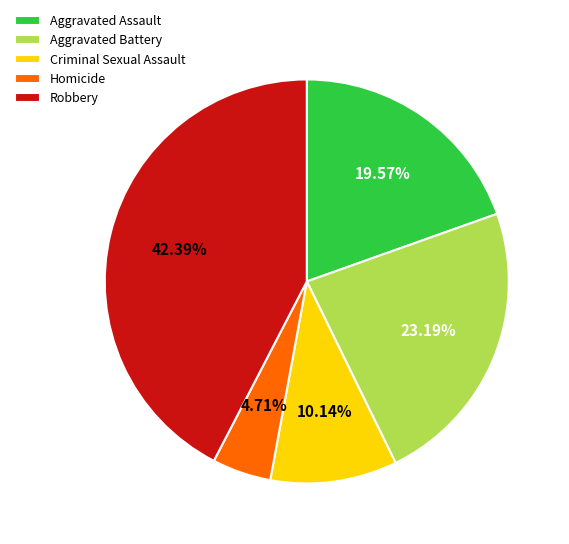

Count the number of slices in the pie.

5